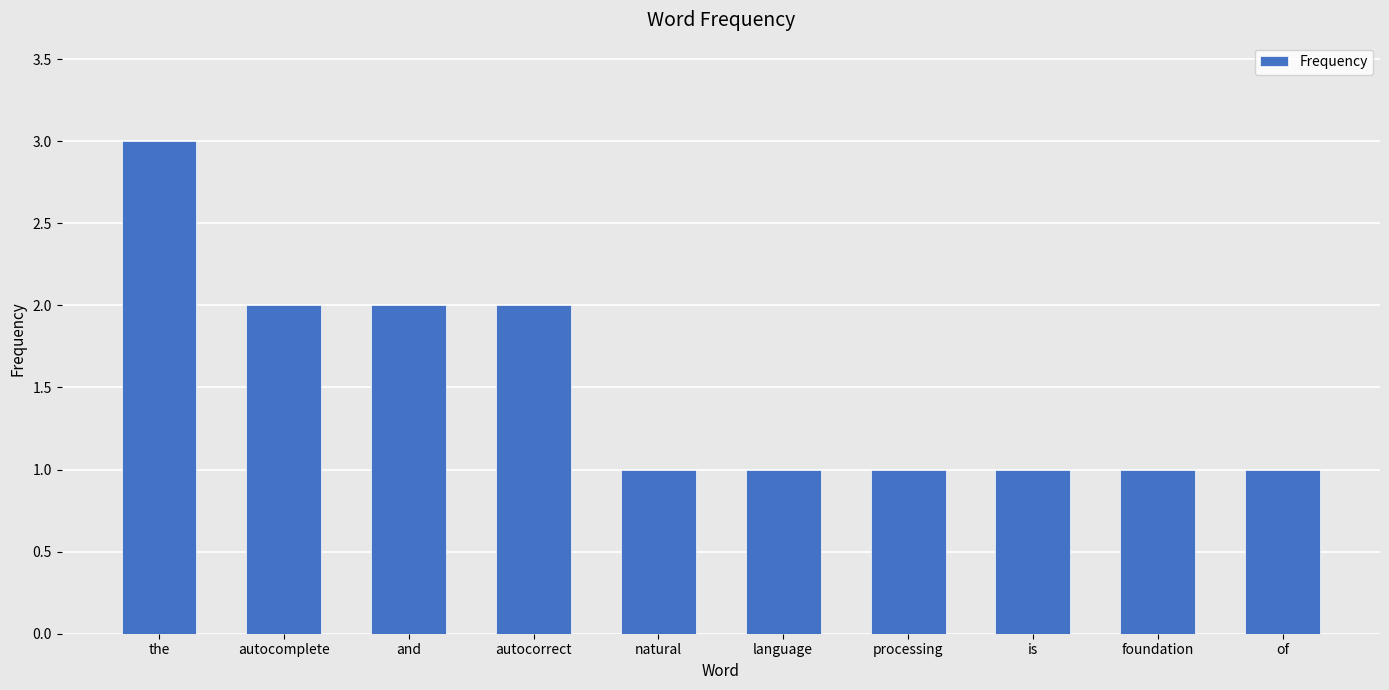

Which label corresponds to the largest value in the chart?

the